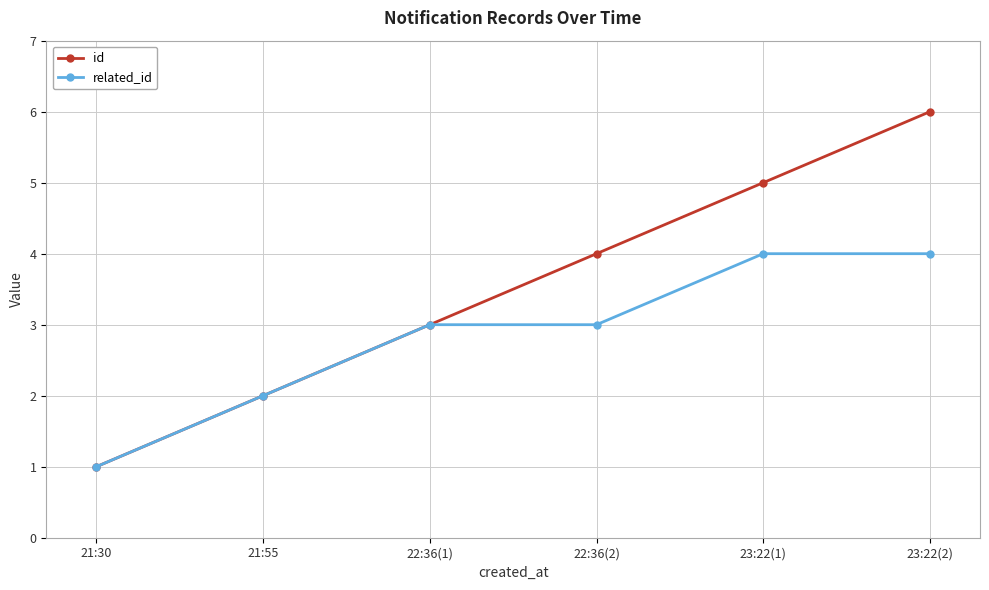

What position from the left is 22:36(1)?

3